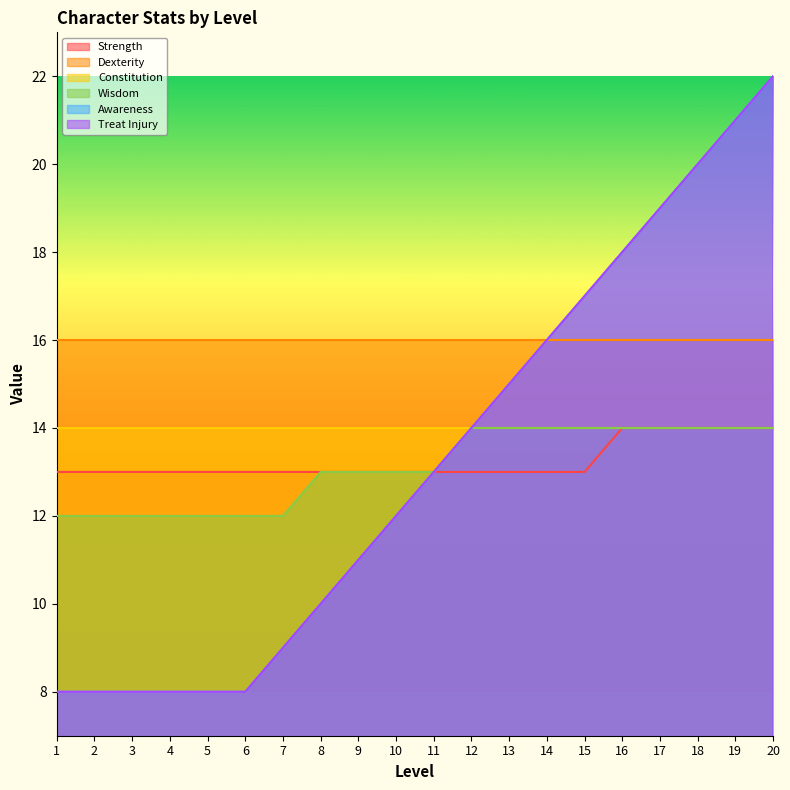

Where does the Awareness series first go above 13?

12